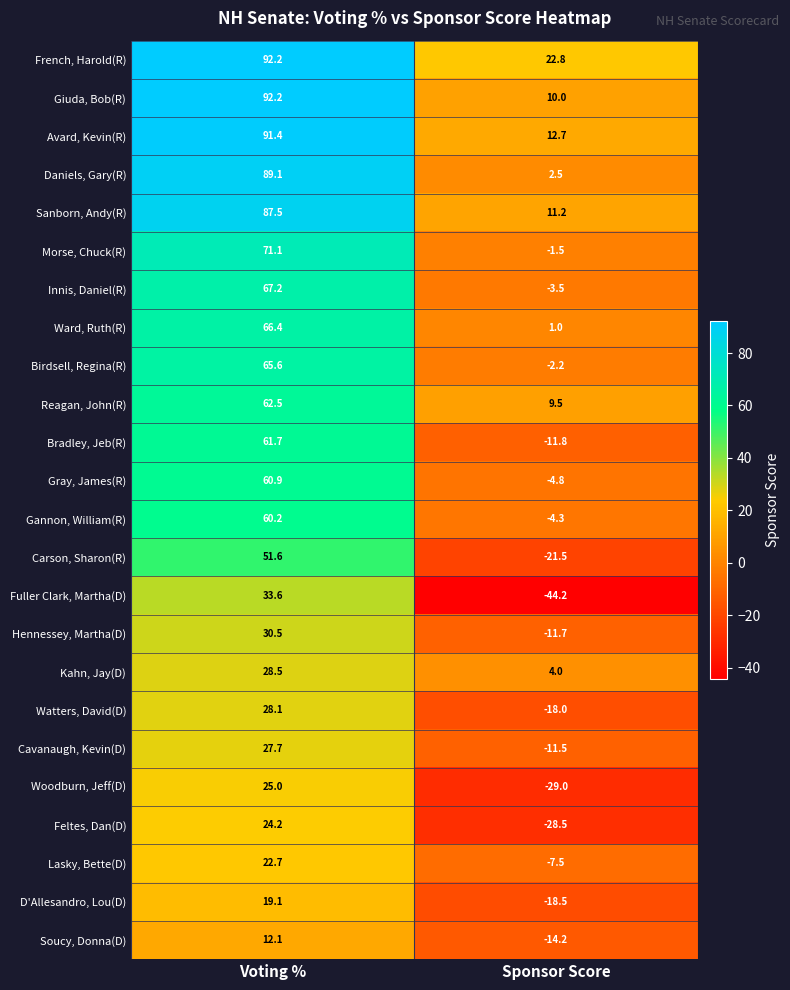

At how many categories does at least one series exceed 25?

1